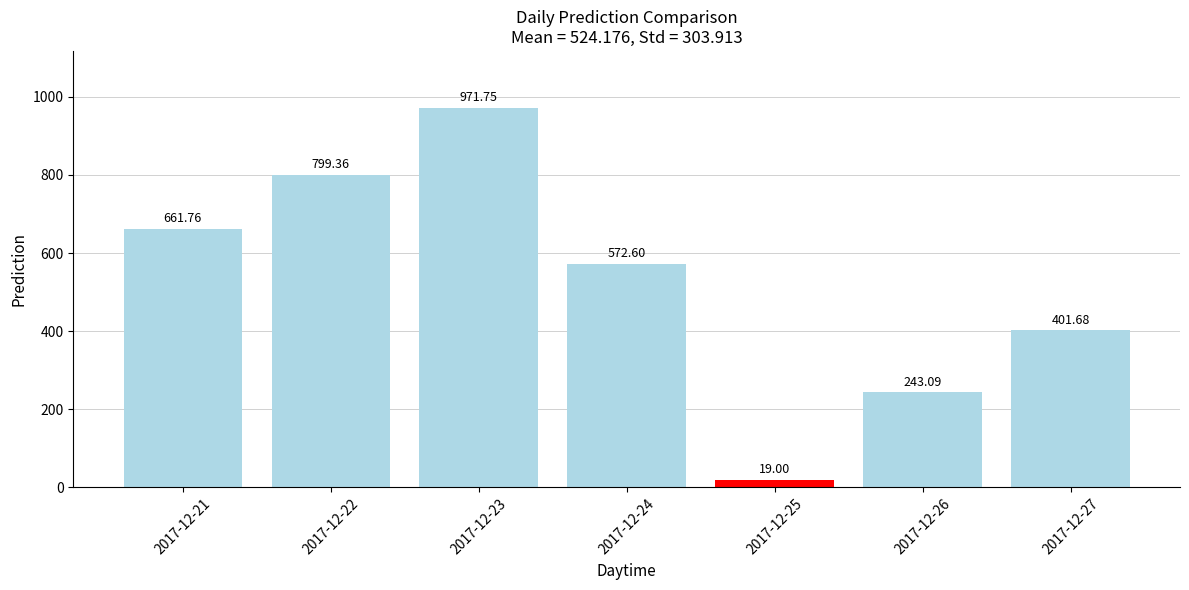

Are the bars horizontal?

No